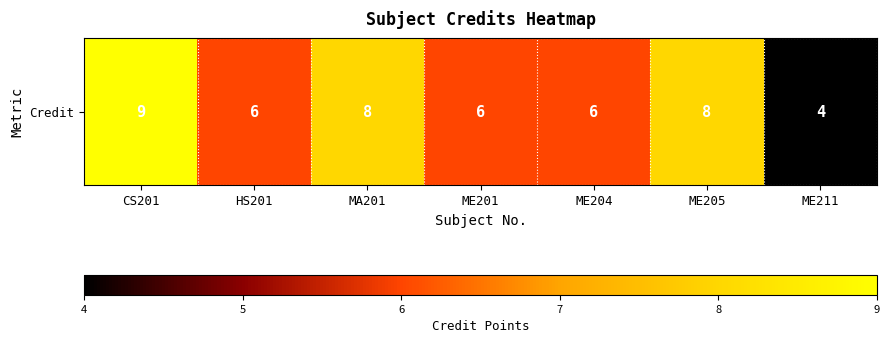

Count the number of data series in this chart.

1